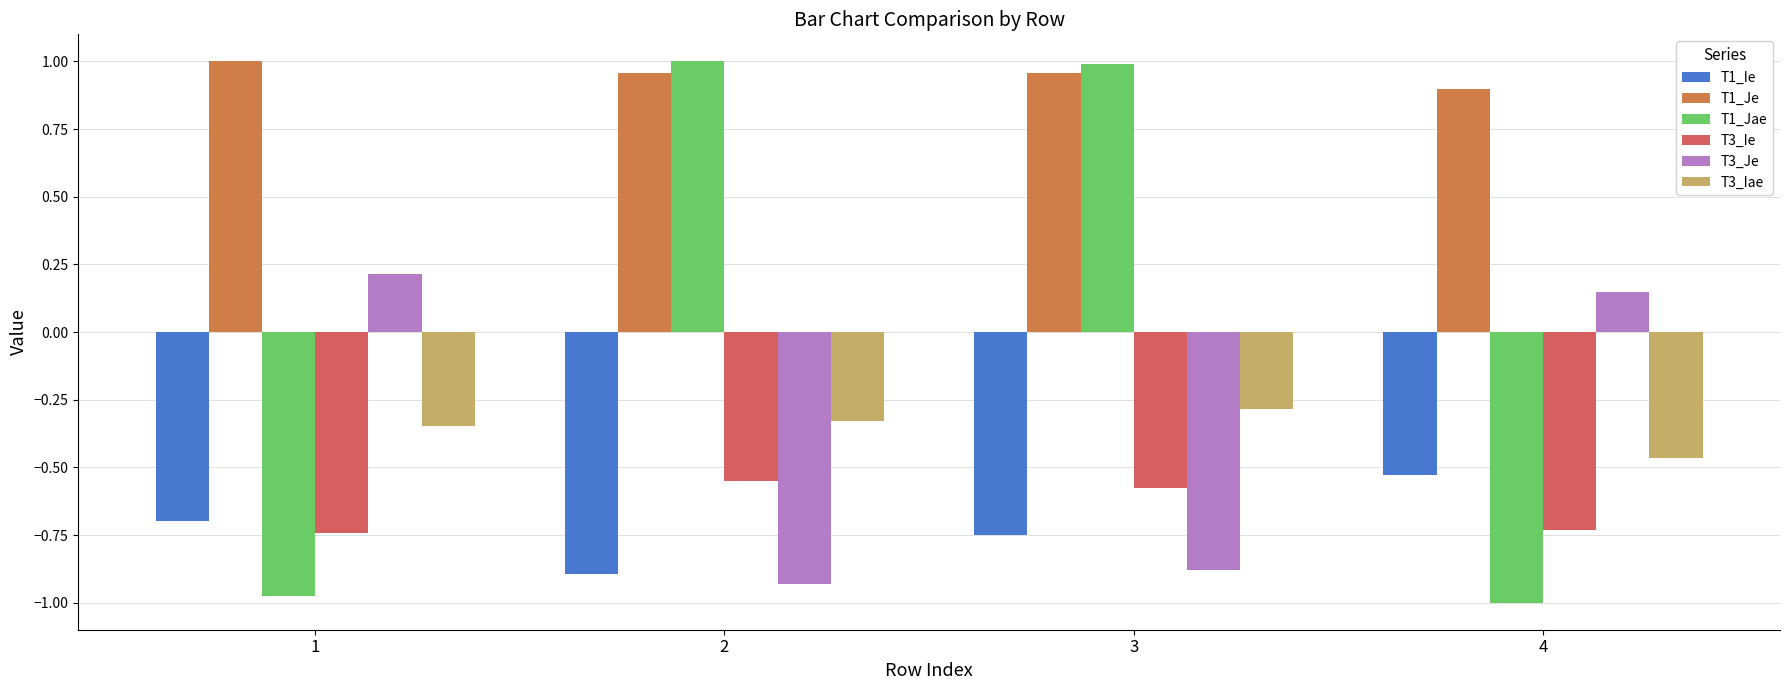

How many distinct data groups are displayed?

6